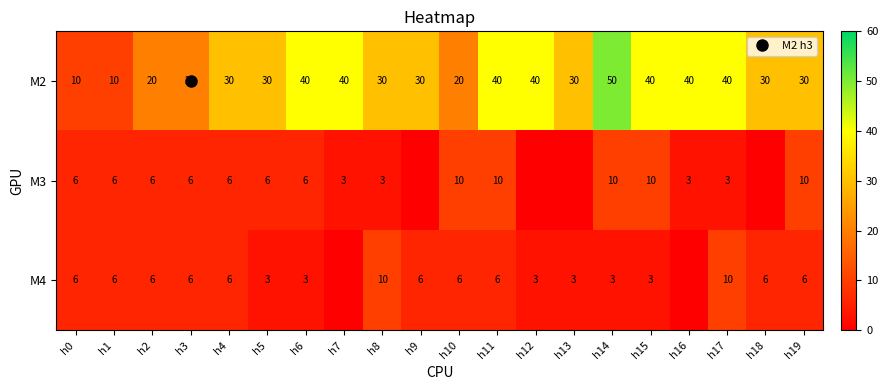

Between h0 and h7, which series saw the biggest shift?

M2